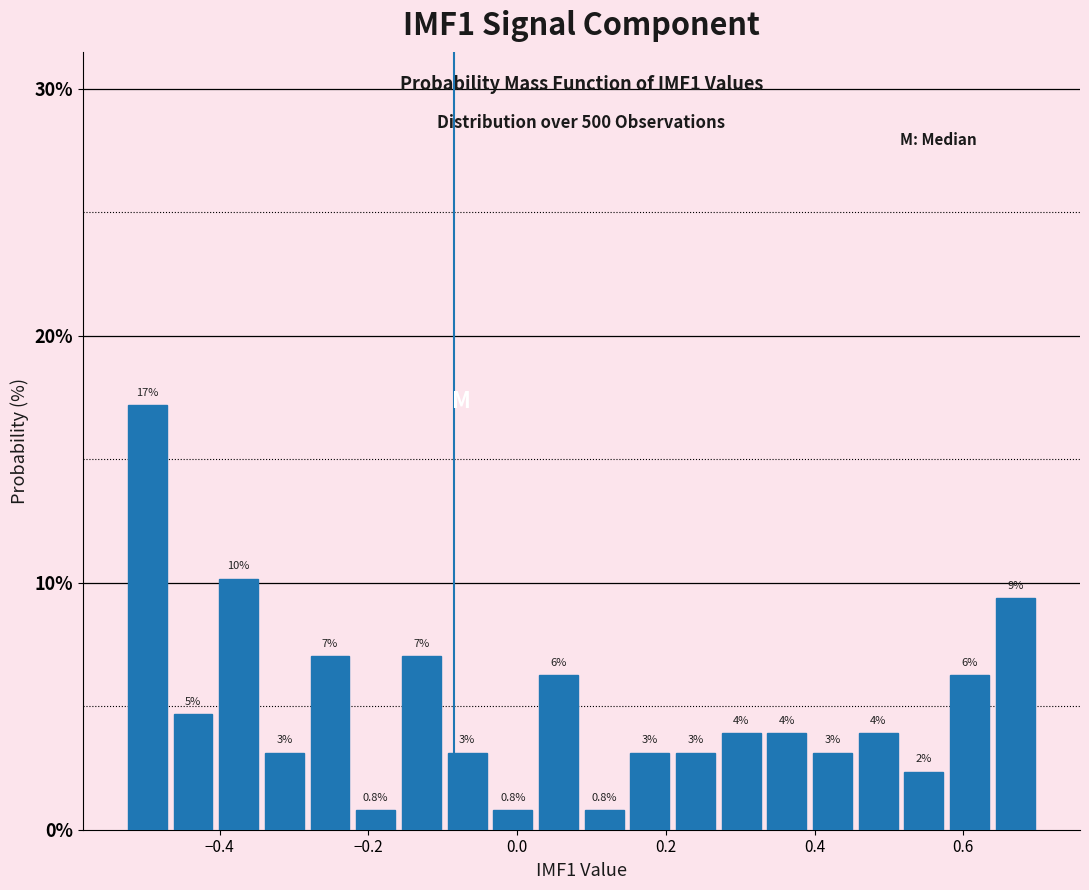

Around what value on the x-axis is the tallest bar? Give the approximate position of its centre, as read against the axis.

-0.50